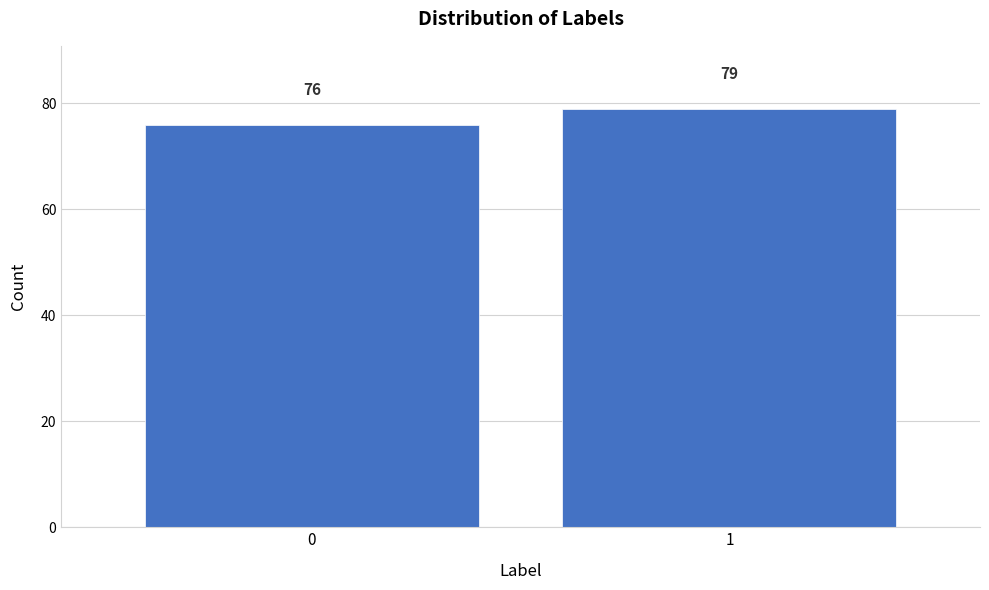

Reading left to right, what are all the values shown in this chart?

76	79